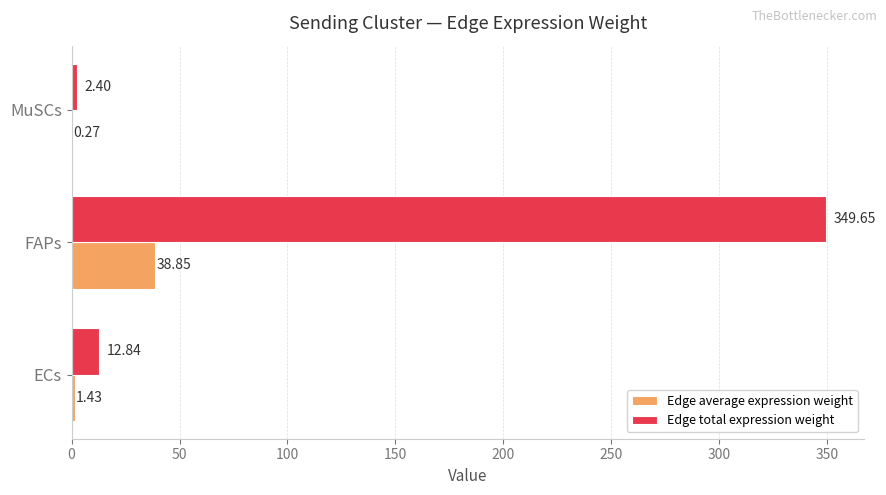

Between ECs and MuSCs, which series saw the biggest shift?

Edge total expression weight